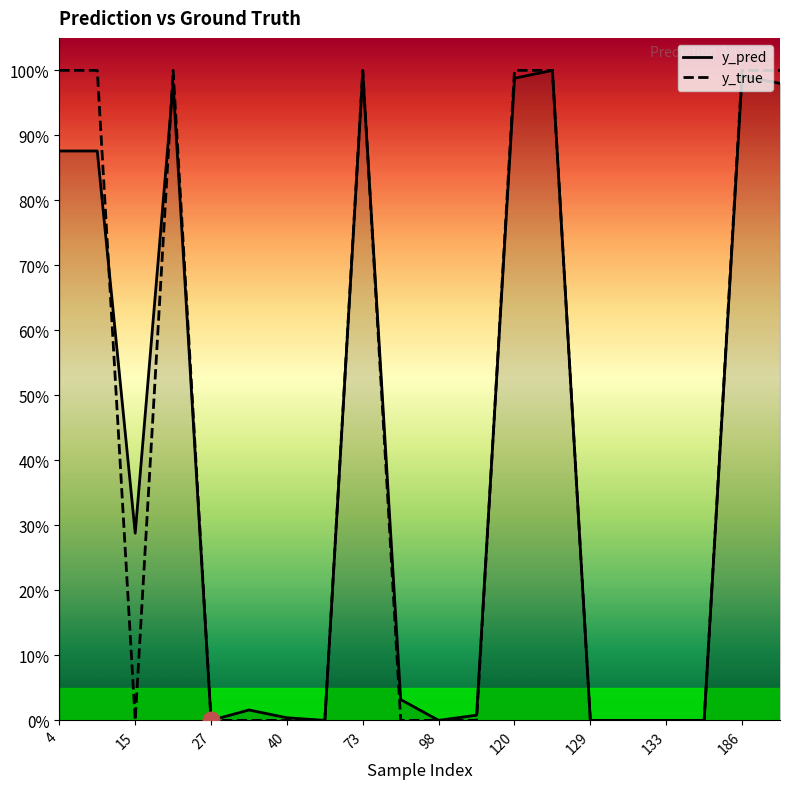

Is the value of y_true at 40 greater than the value of y_pred at 34?

No